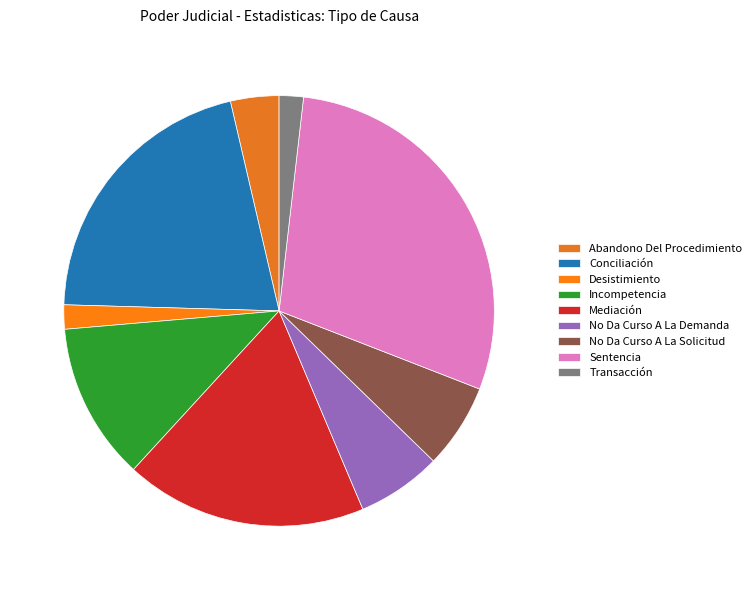

To the nearest percent, what is the combined percentage of Mediación and Conciliación?

39%